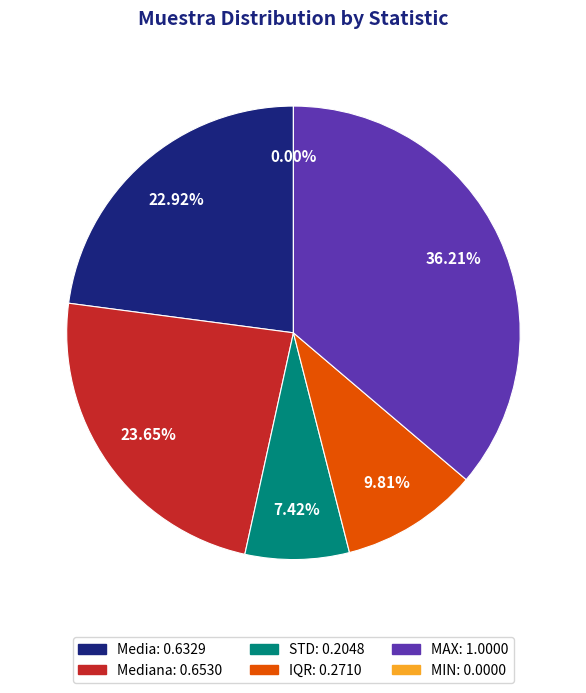

Does MIN account for over 50% of the chart?

No